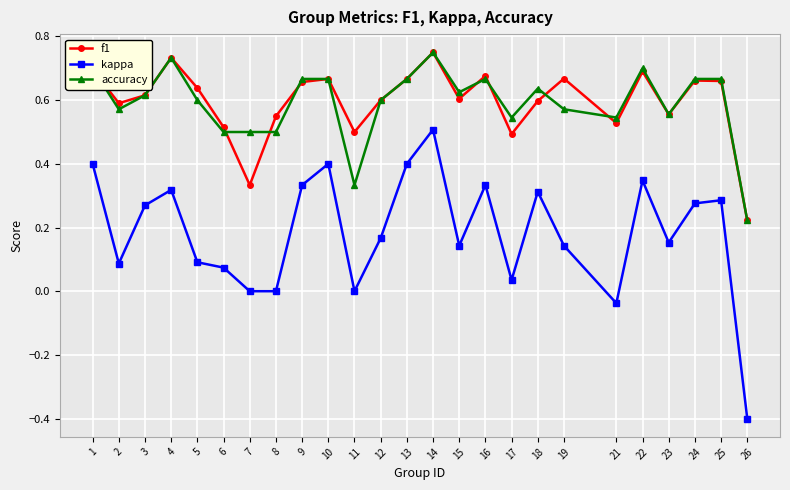

What are all the series names shown in the legend?

f1, kappa, accuracy